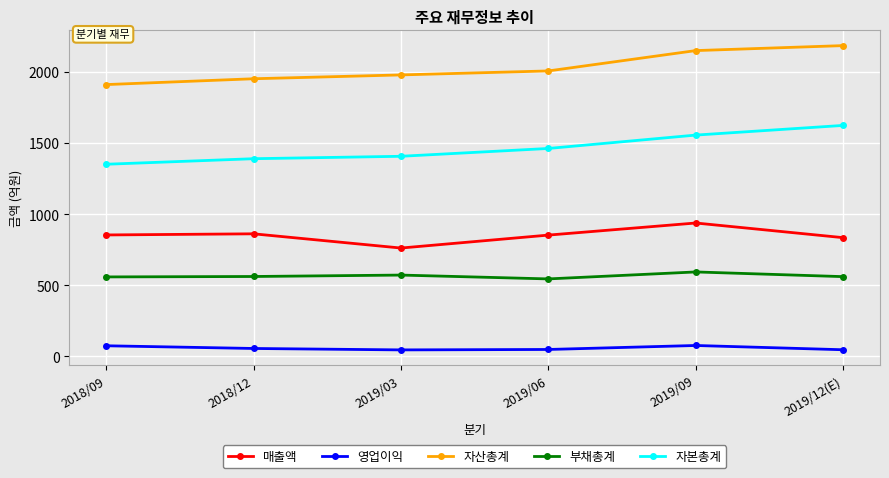

True or false: 자본총계 and 영업이익 intersect in this chart.

False